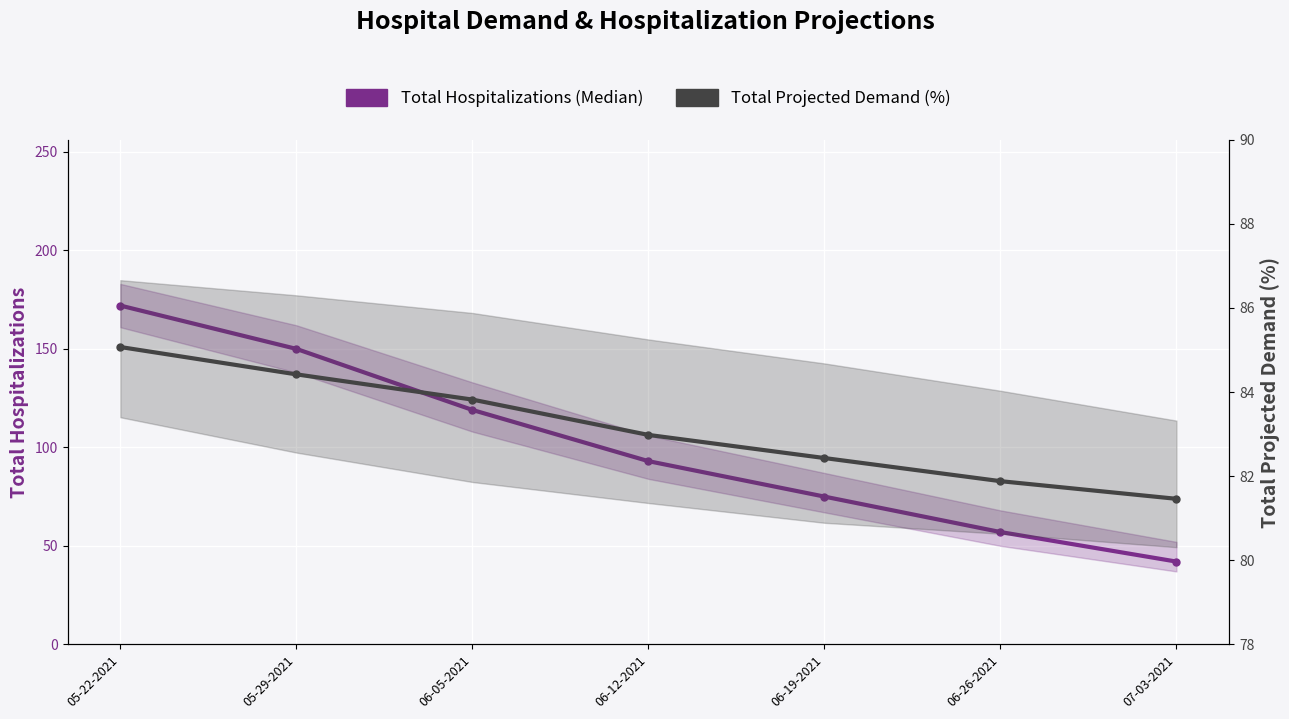

True or false: Total Hospitalizations (Median) has a value of 119.0 at 06-05-2021.

True